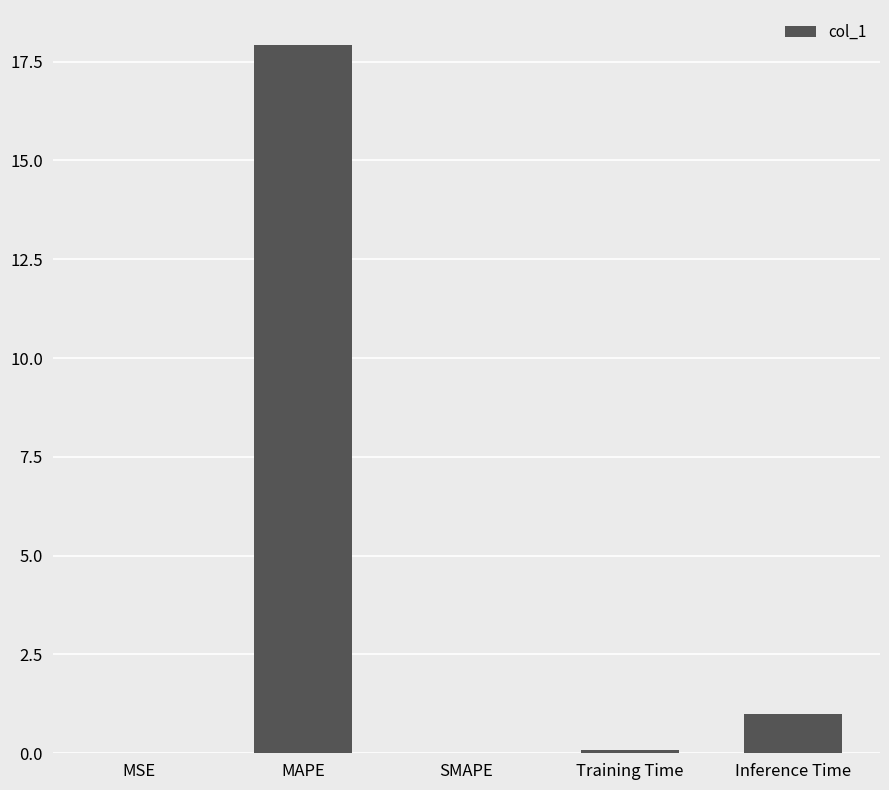

What is the change in value from SMAPE to Inference Time?

+1.0